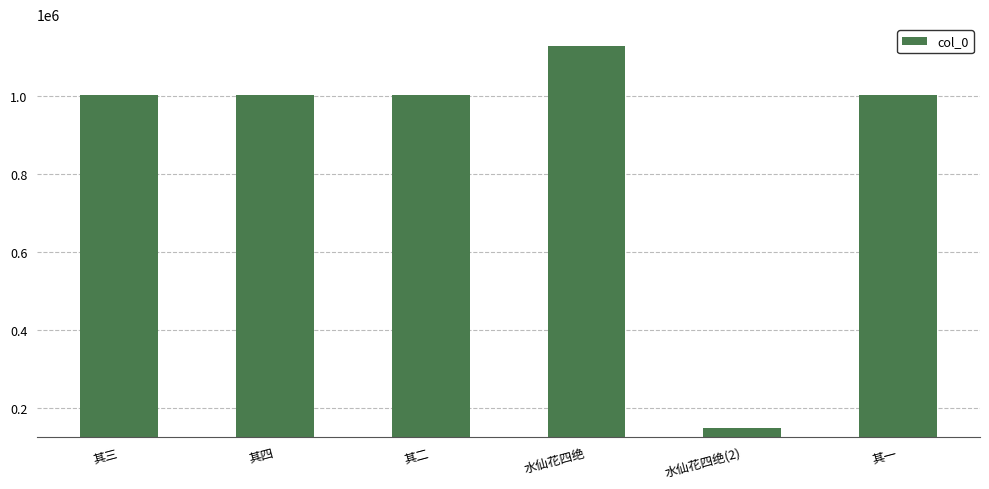

Which category has the lowest value across all series?

水仙花四绝(2)